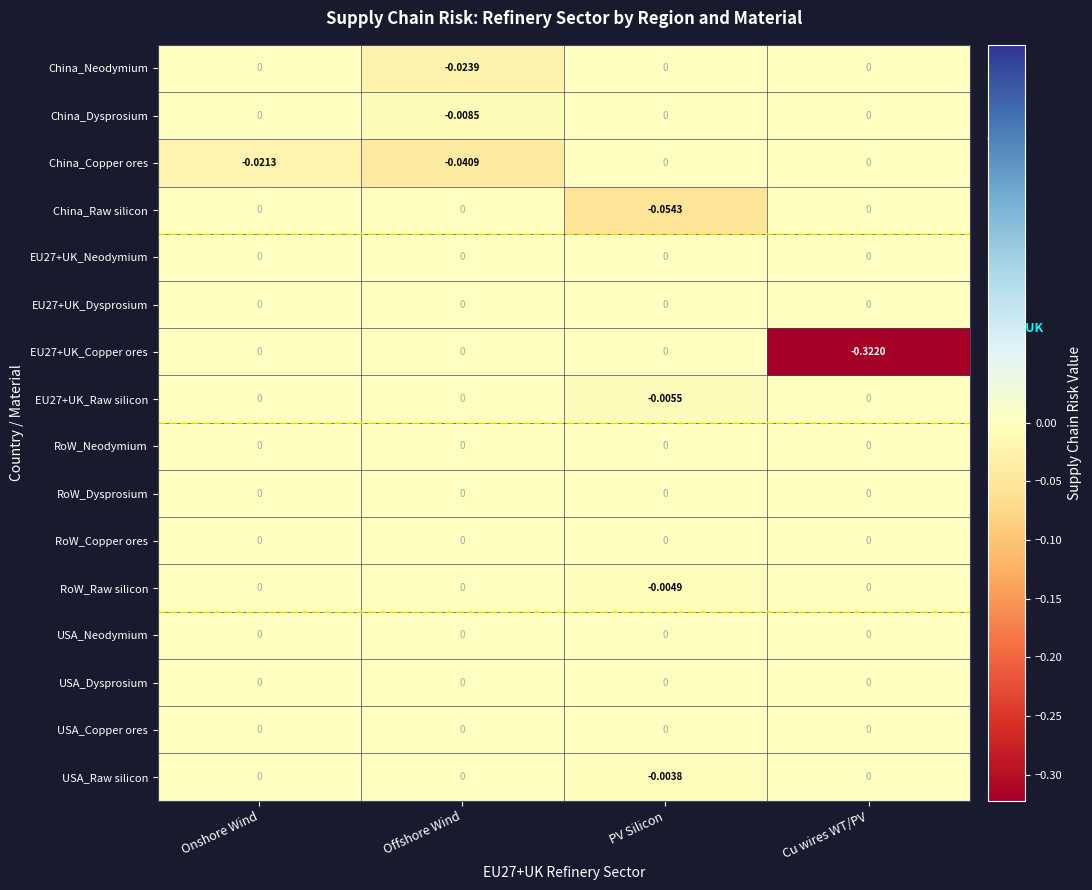

Which label corresponds to the smallest value in the chart?

Cu wires WT/PV